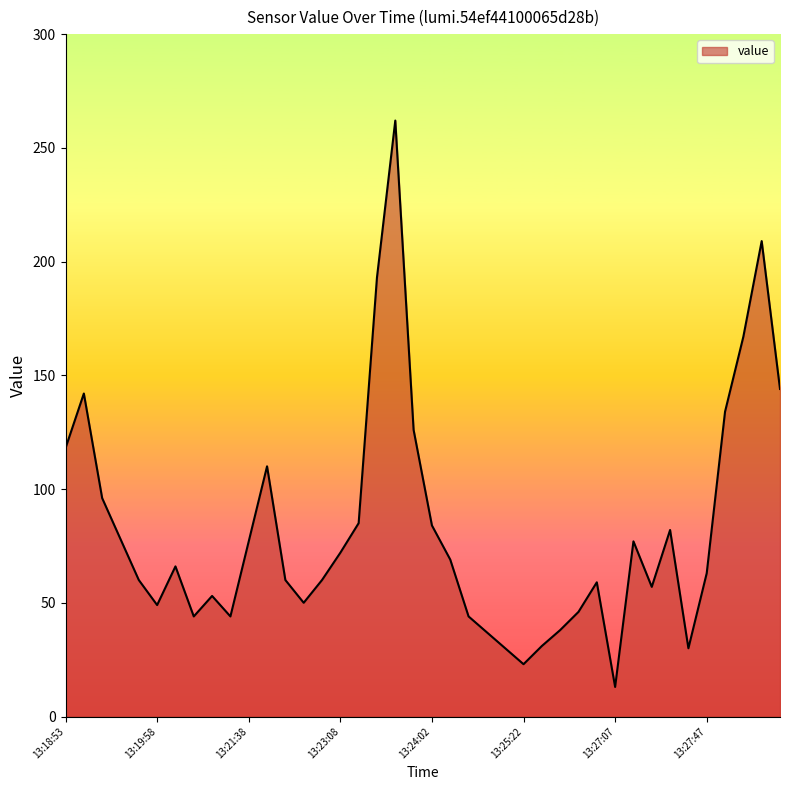

What is the difference between the maximum and minimum values?

249